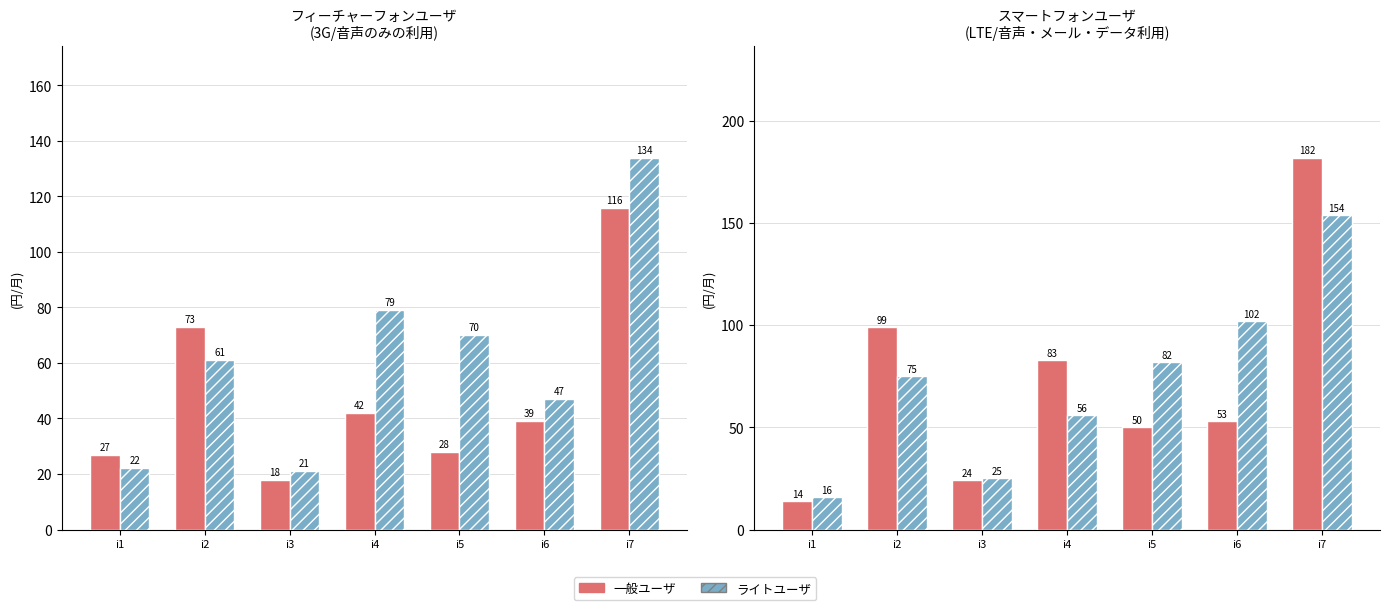

Read the ライトユーザ value at i4.

56